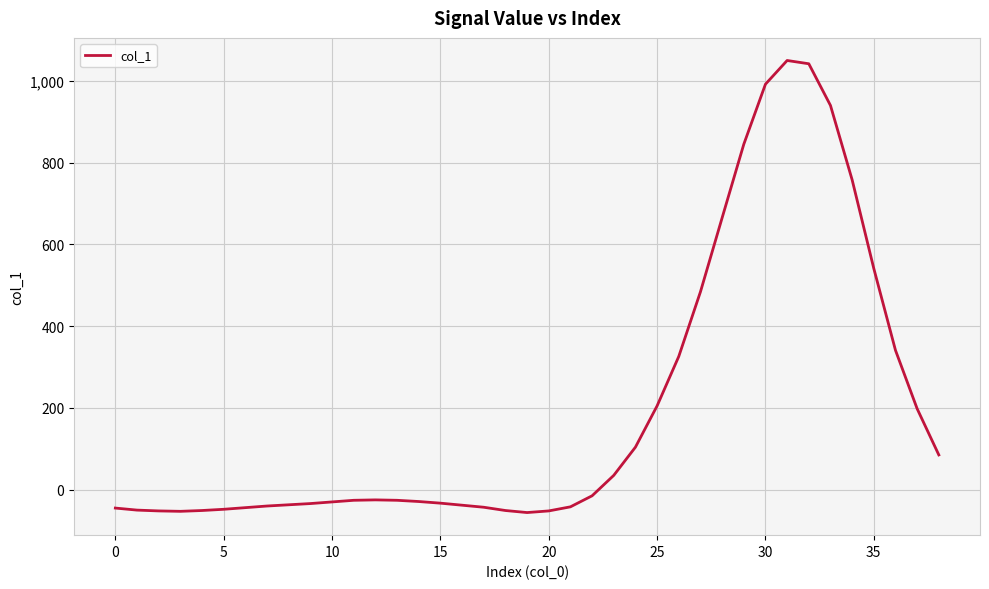

What is the greatest value displayed?

1050